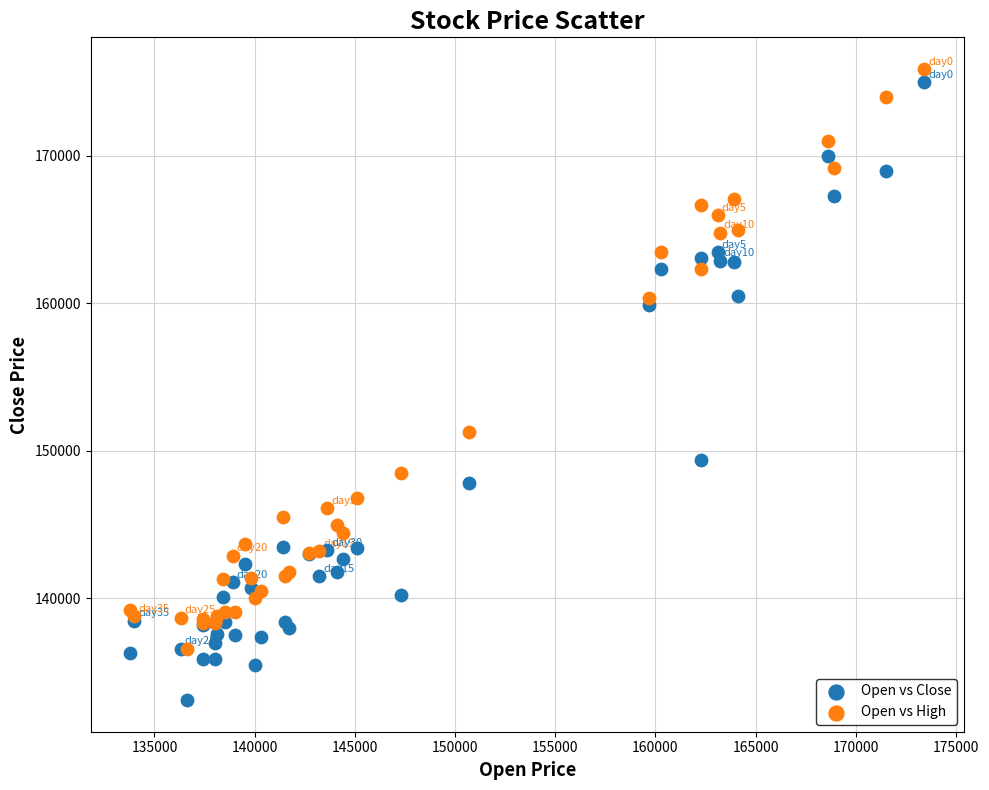

In the Open vs Close series, what Y value is closest to 154050?

149400